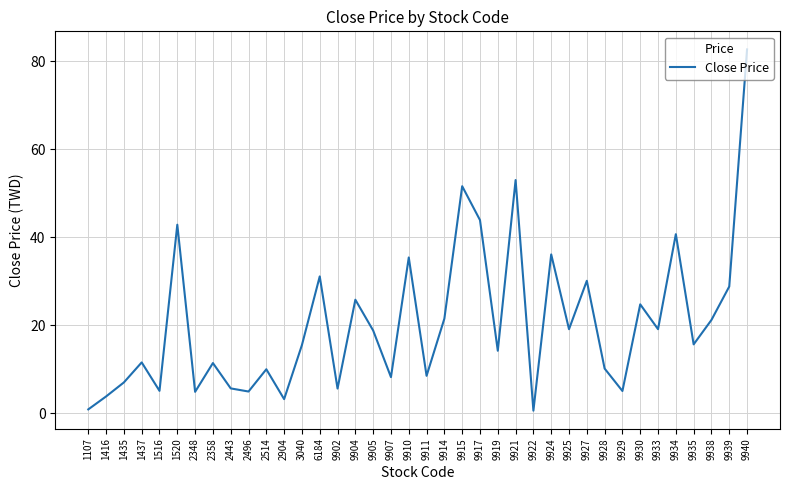

What is the greatest value displayed?

82.7